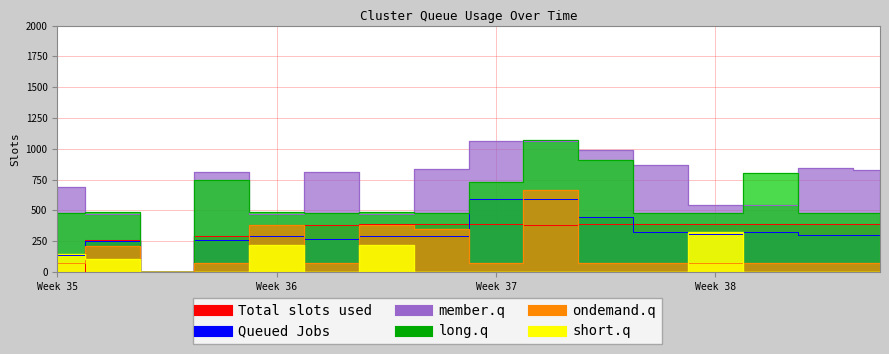

What is the difference between the maximum and minimum values in the long.q series?

1070.2